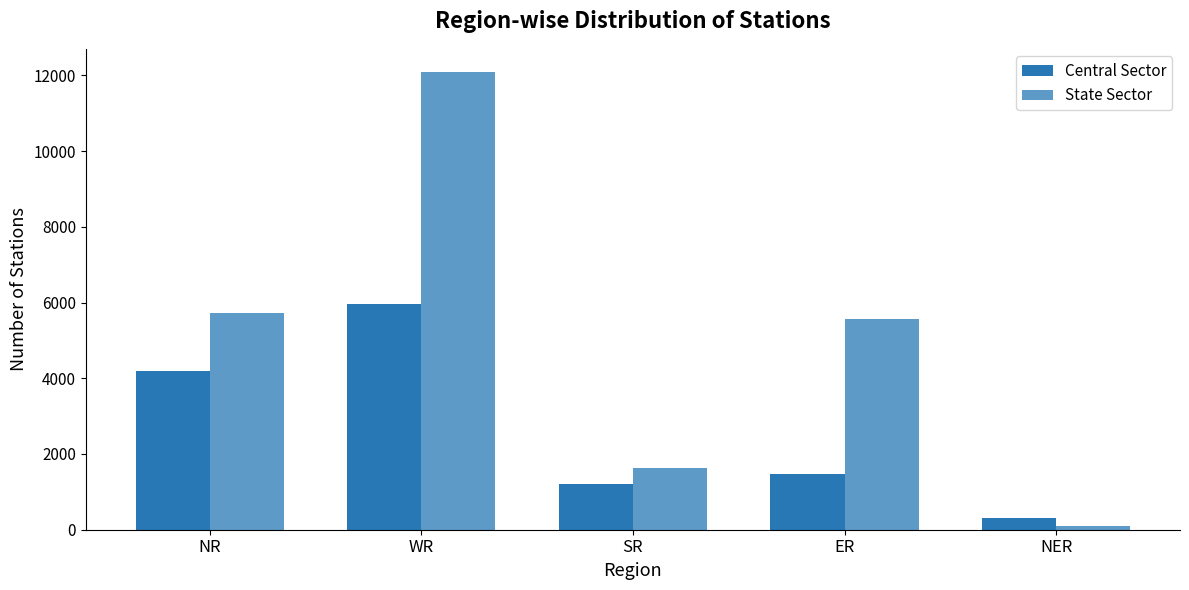

How many data points in Central Sector are less than 1470?

2